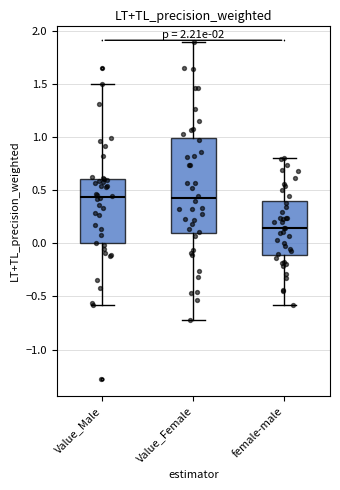

Comparing the boxes themselves (not the whiskers), which one is the tallest?

Value_Female